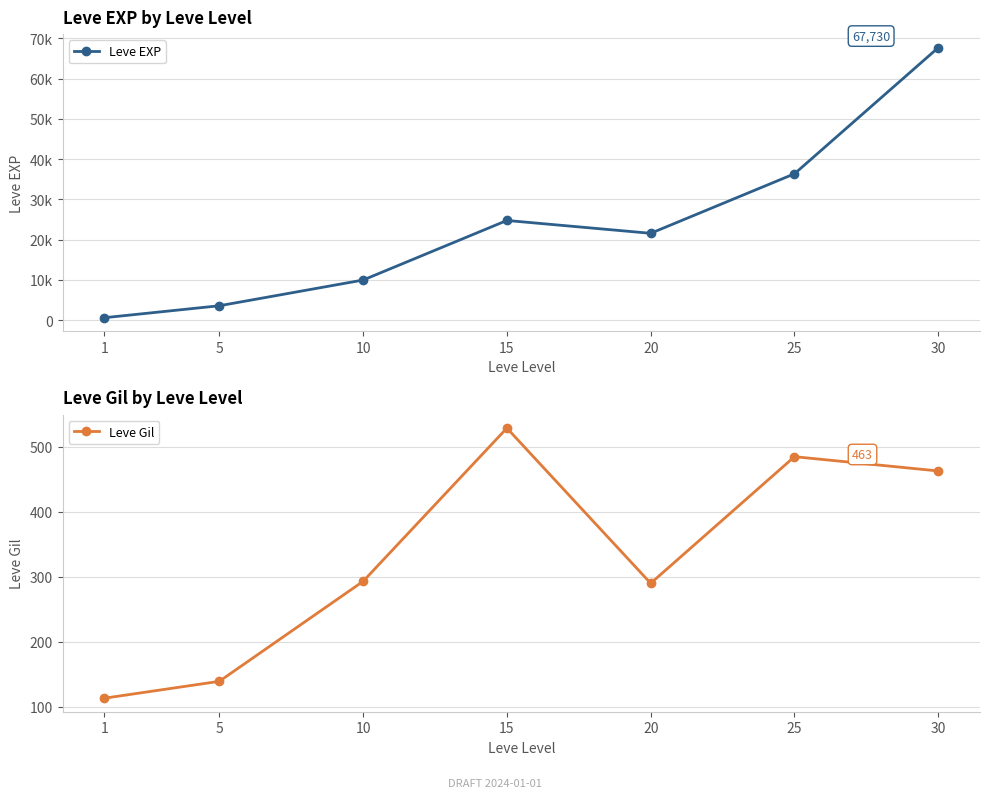

What is the difference between the maximum and second lowest values in the Leve Gil series?

390